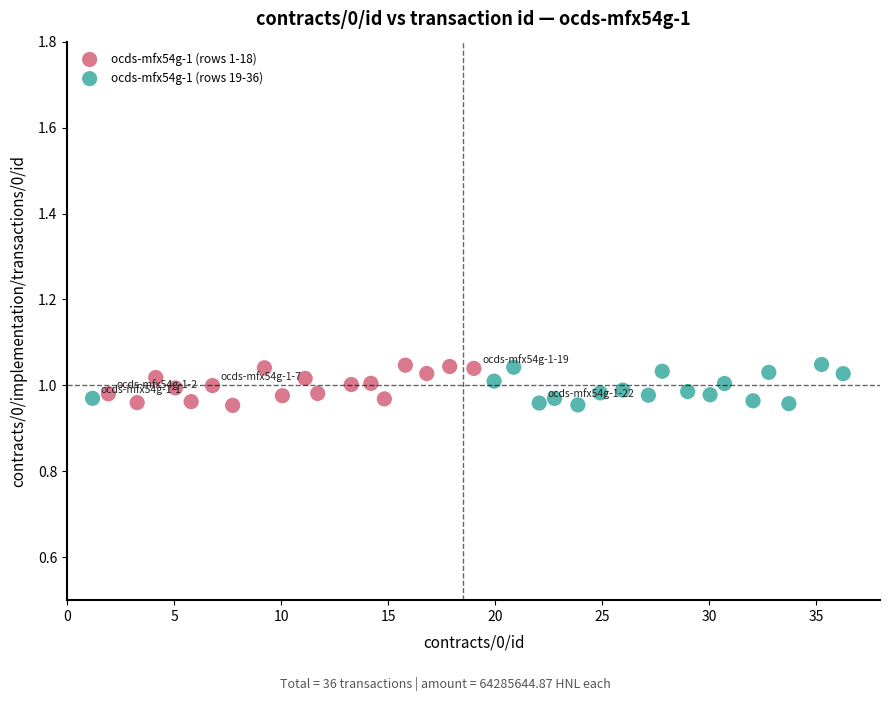

What are all the series names shown in the legend?

ocds-mfx54g-1 (rows 1-18), ocds-mfx54g-1 (rows 19-36)